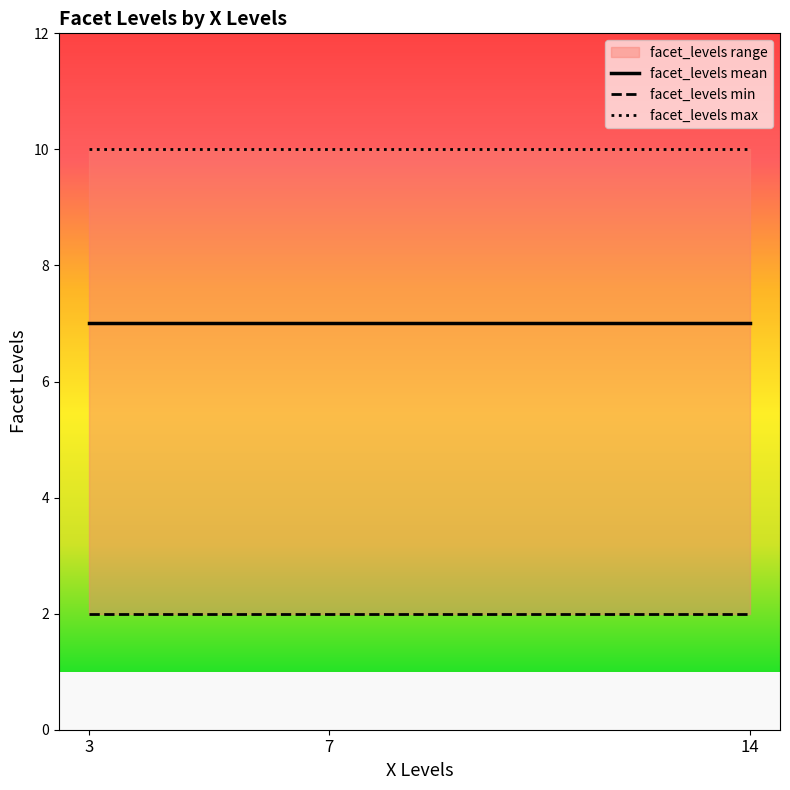

The value of facet_levels min at 7 is 2. True or false?

True